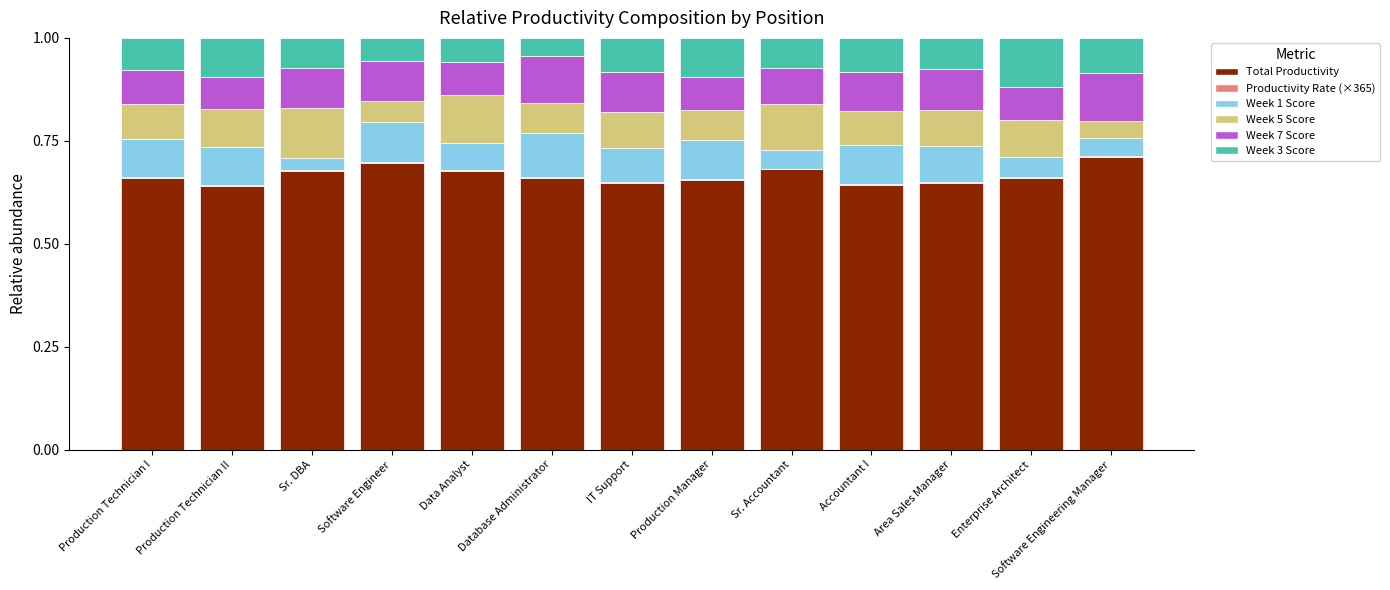

Which series has the largest total across all categories?

Total Productivity